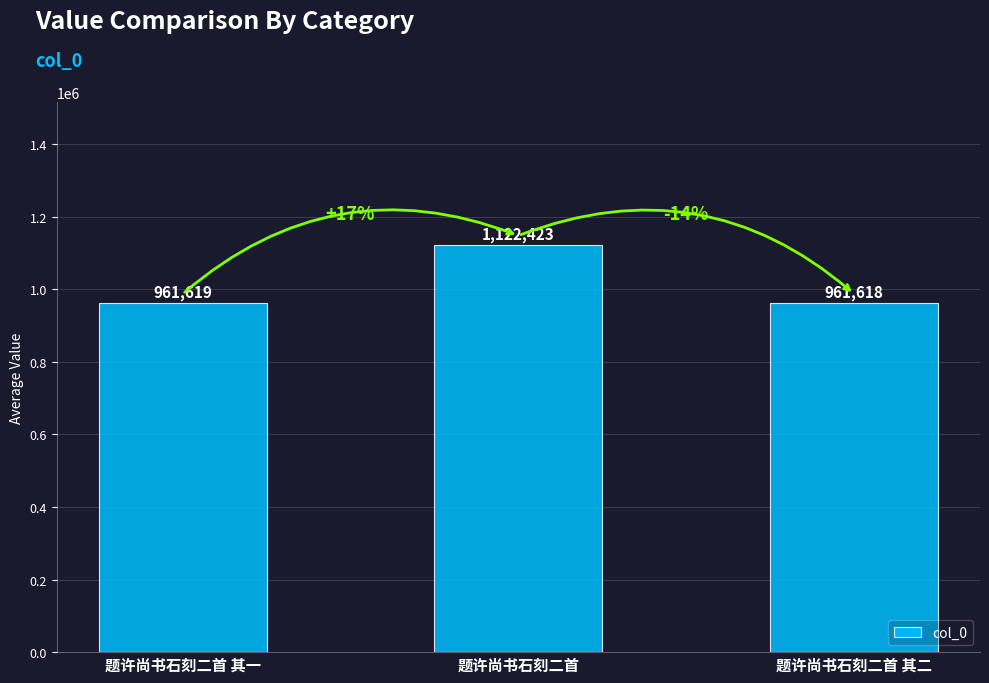

Rank the categories by value from highest to lowest.

题许尚书石刻二首, 题许尚书石刻二首 其一, 题许尚书石刻二首 其二